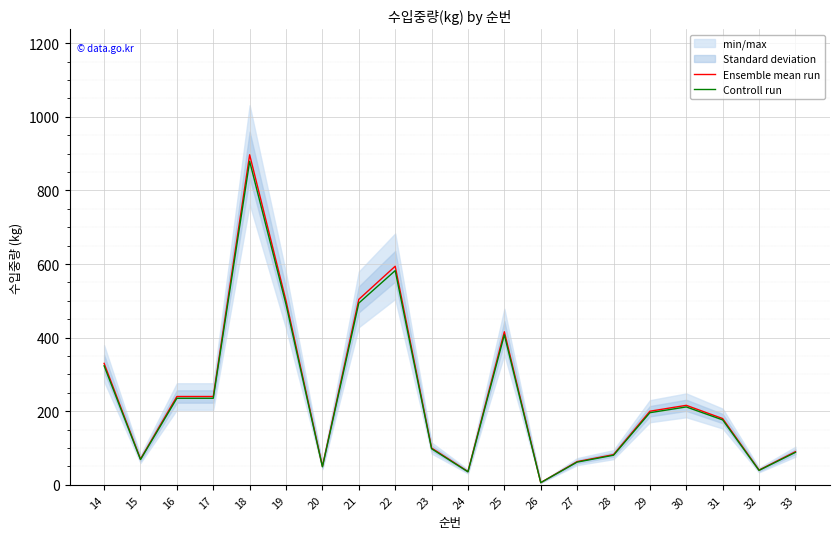

How many interior local valleys does the Controll run series have?

5